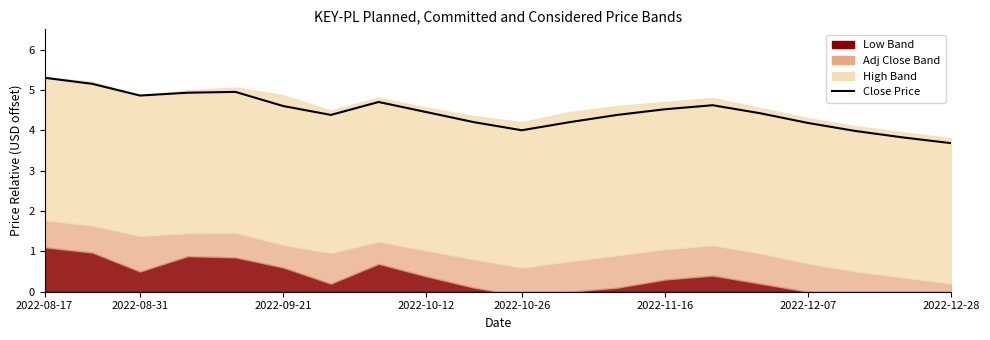

What is the minimum value shown in the chart?

3.7